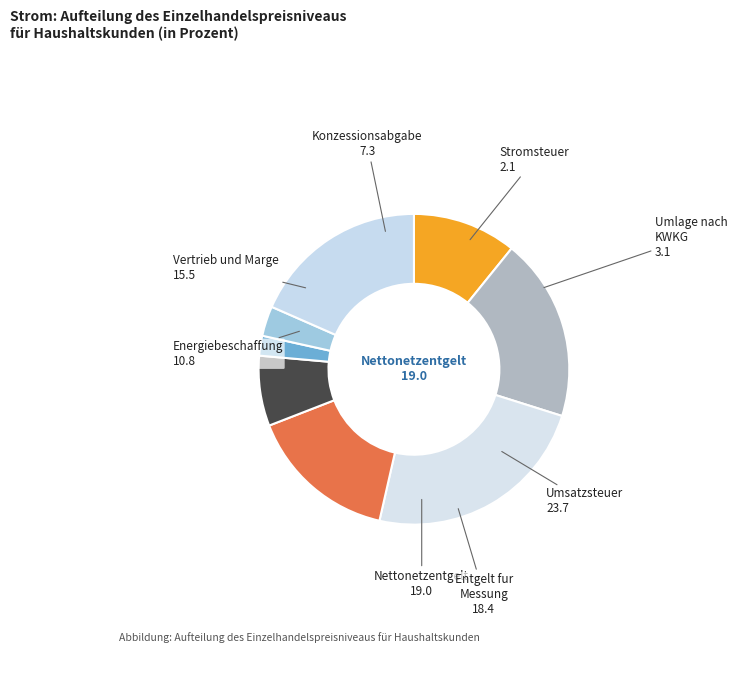

Which slice is the largest?

Umsatzsteuer